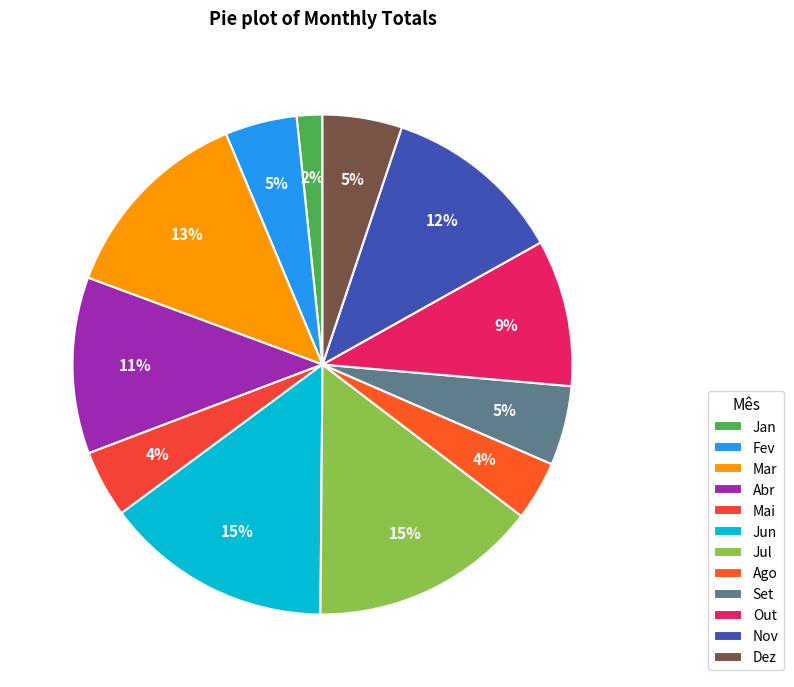

To the nearest percent, what is the difference between the largest and smallest slice percentages?

13%